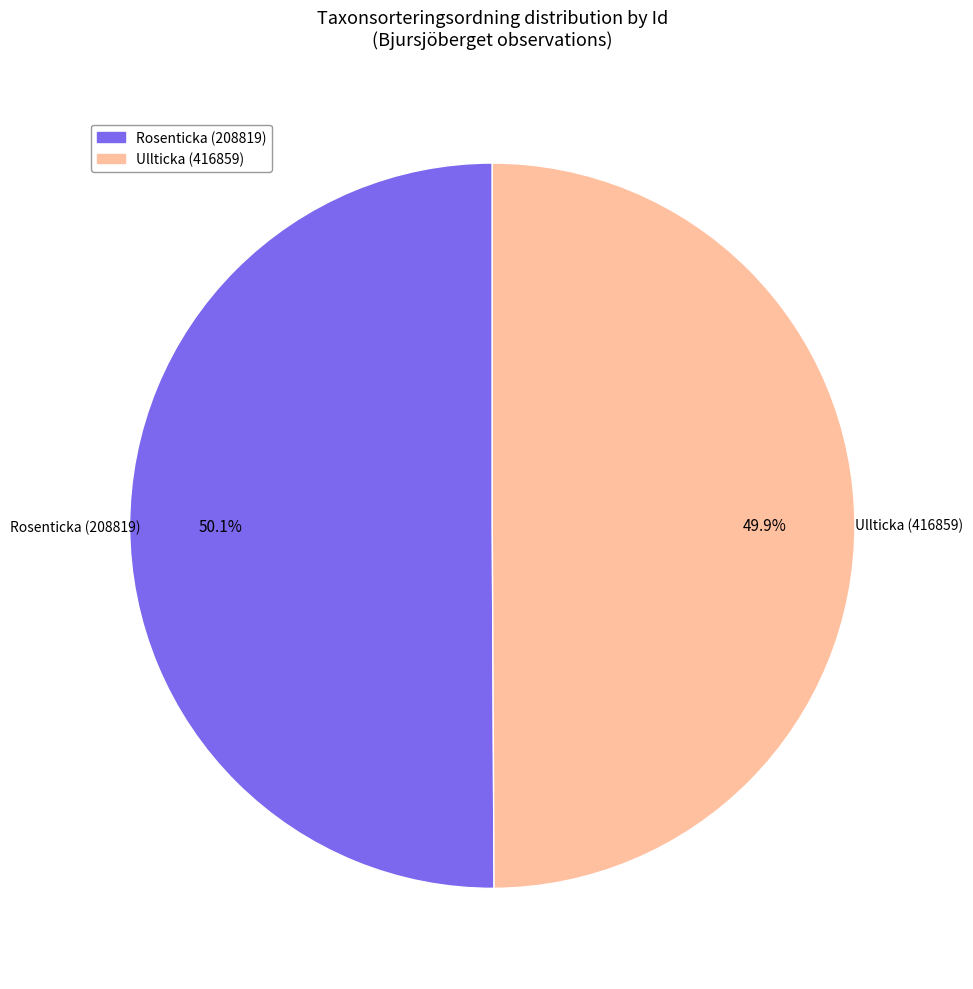

What is the ratio of the value at Ullticka (416859) to the value at Rosenticka (208819)?

1.0